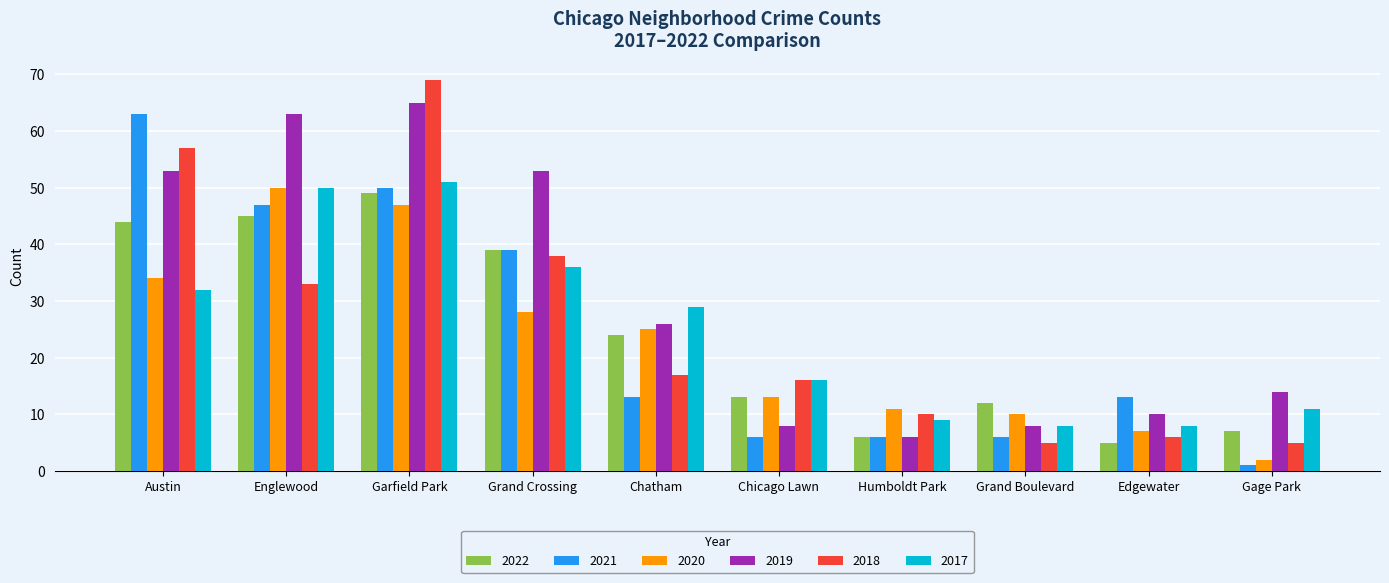

Count the number of categories in the chart.

10